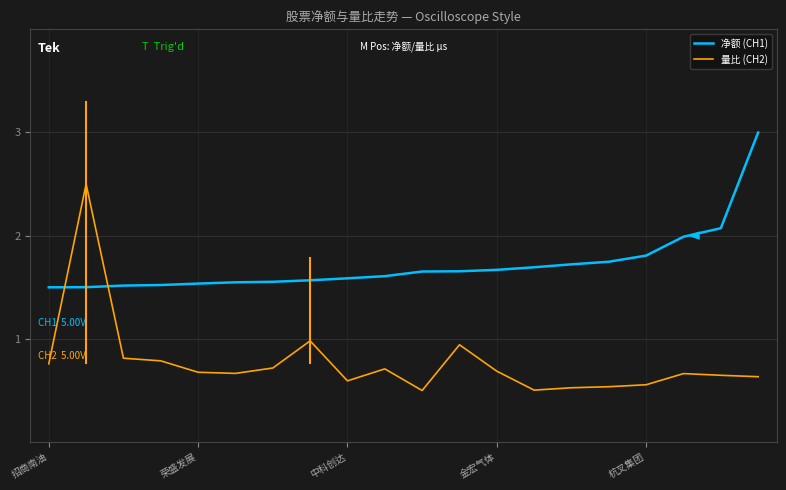

True or false: 量比 (CH2) and 净额 (CH1) cross at least once.

True